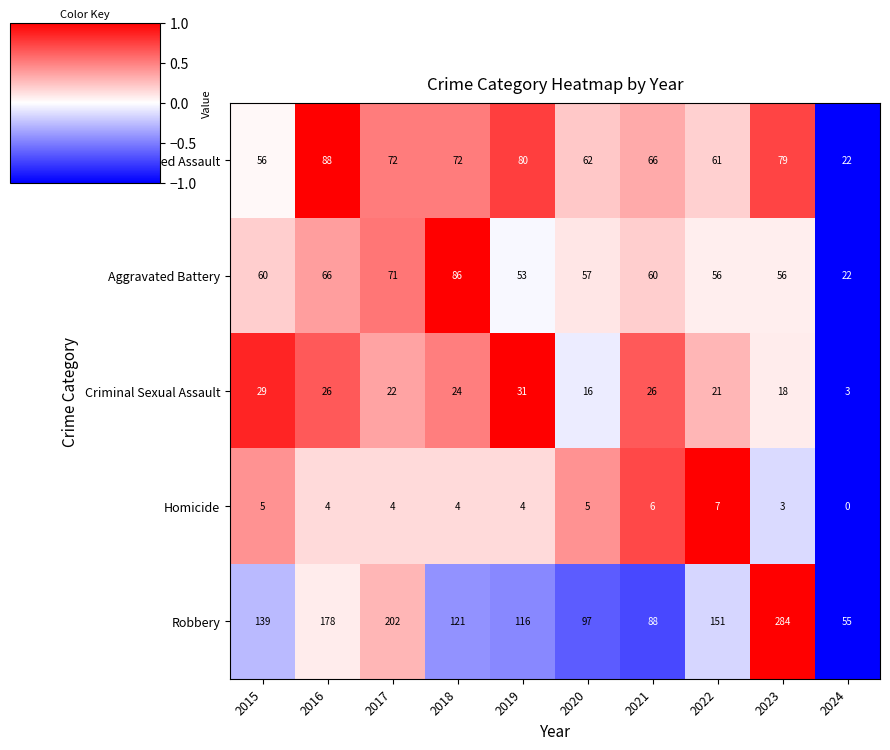

How many series are shown in this chart?

5